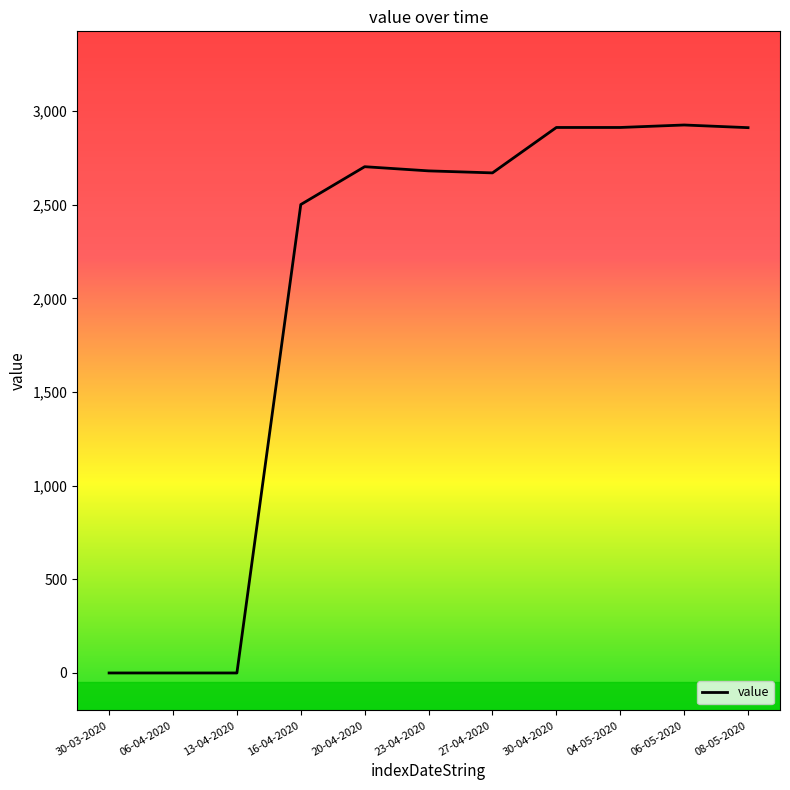

At which label is the value closest to 1462?

16-04-2020